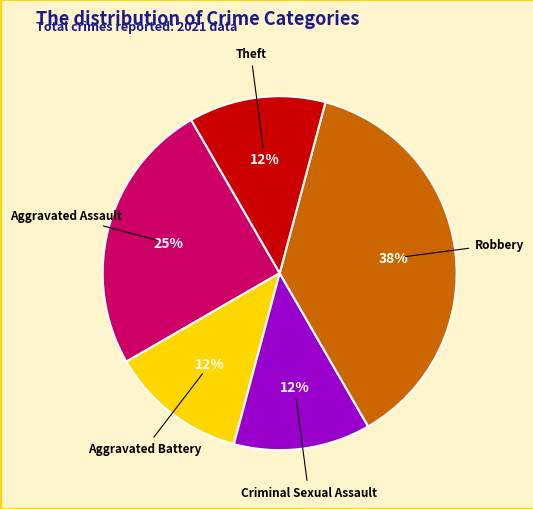

Does any single category account for the majority?

No